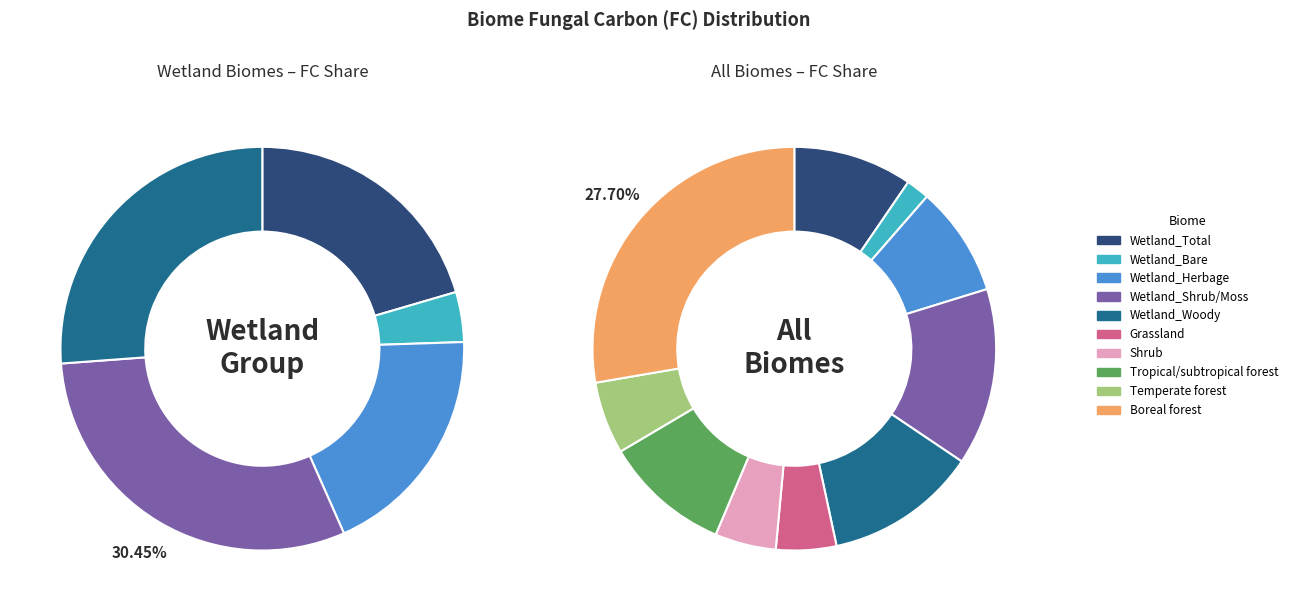

To the nearest percent, what portion does Grassland represent?

5%